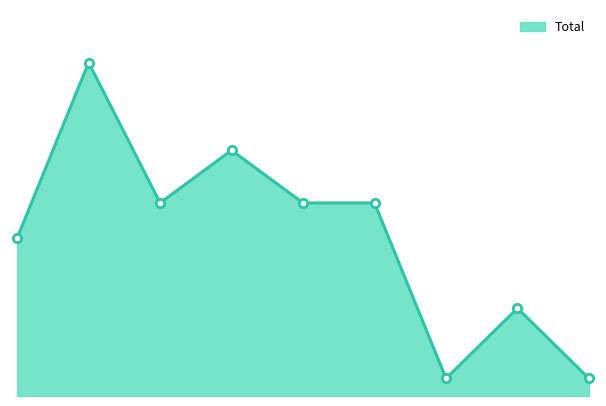

How many lines are shown in the chart?

1